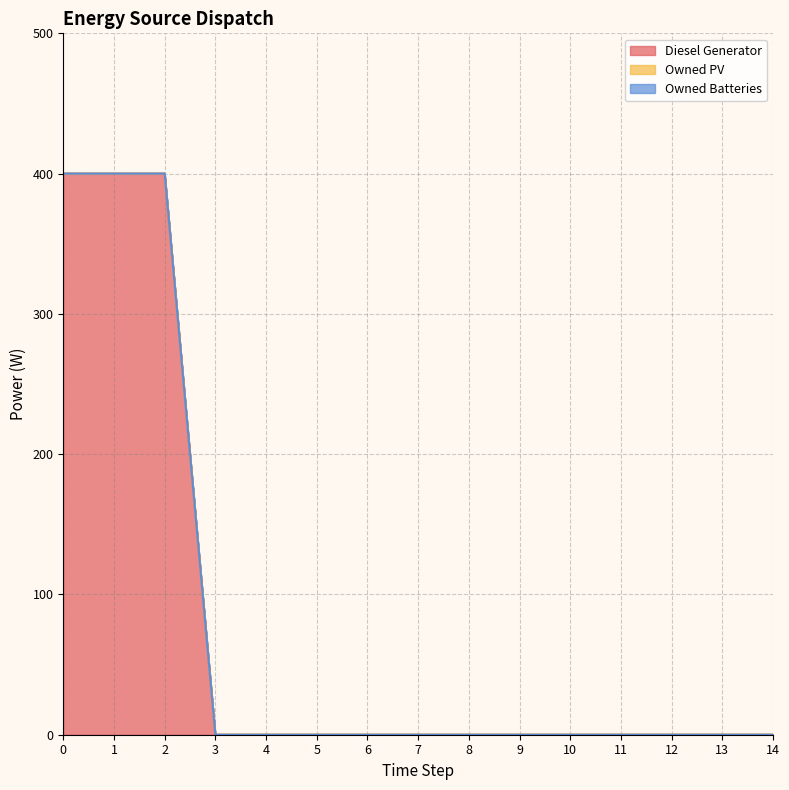

Does the chart display data point markers on the line(s)?

No